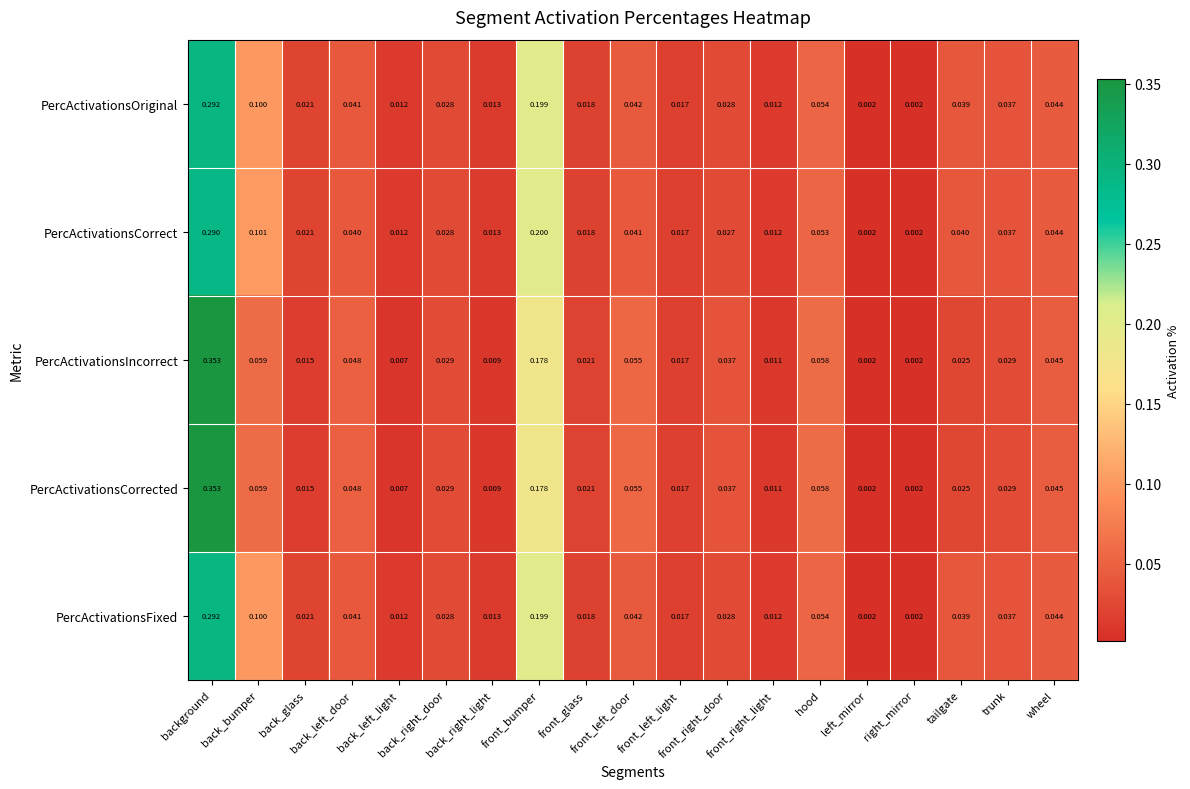

What is the total value across all series at front_left_light?

0.1